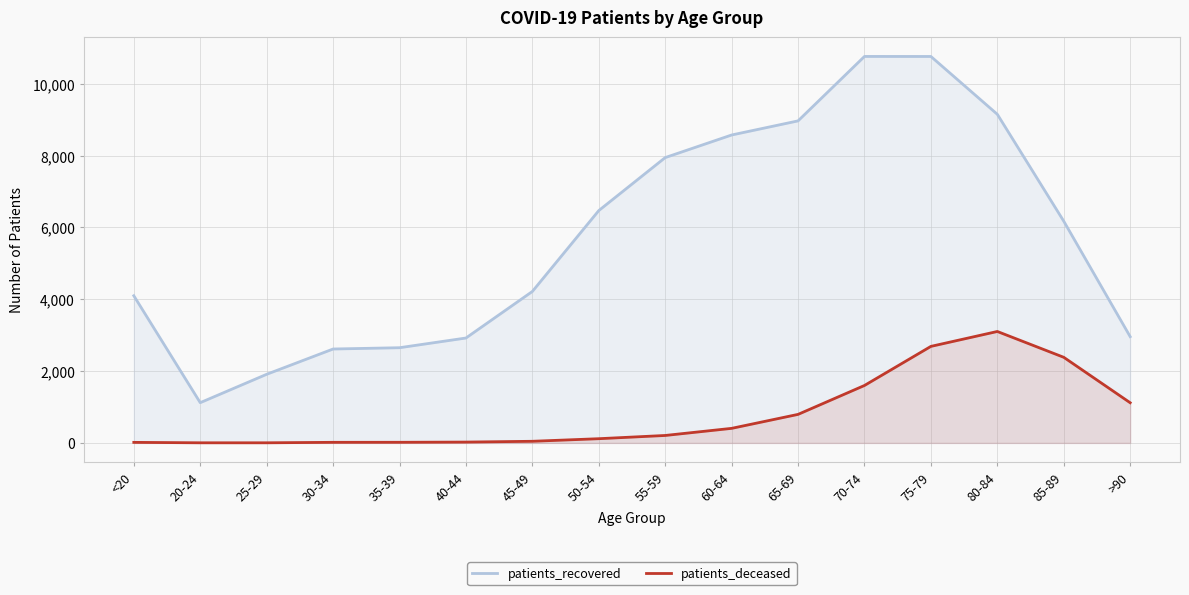

The value of patients_deceased at 80-84 is 3102. True or false?

True